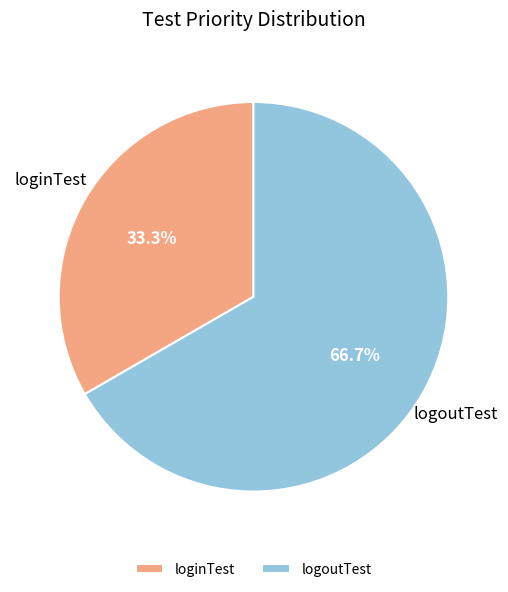

Combined, do loginTest and logoutTest account for over 50%?

Yes